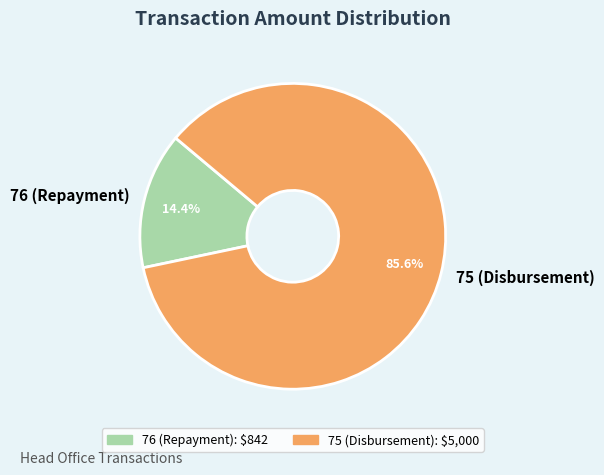

Is it true that 75 (Disbursement) is 97% of the pie?

False